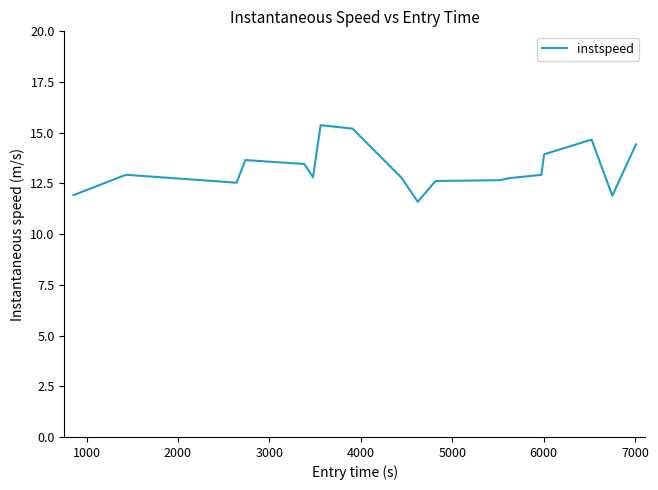

What is the difference between the maximum and minimum values?

3.8